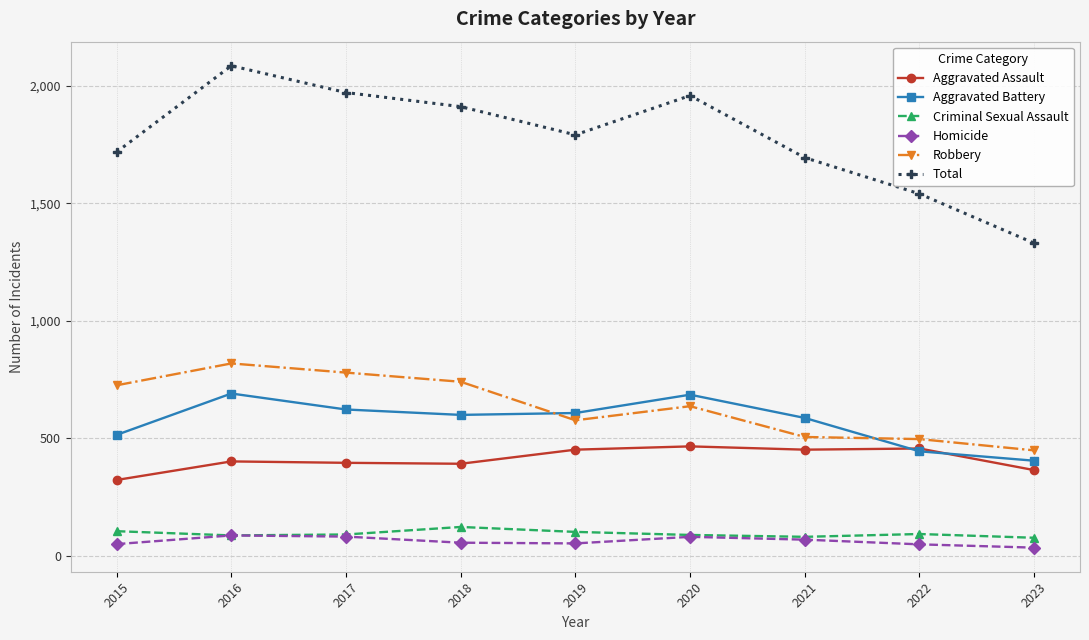

What is the highest value of the Aggravated Battery series?

691